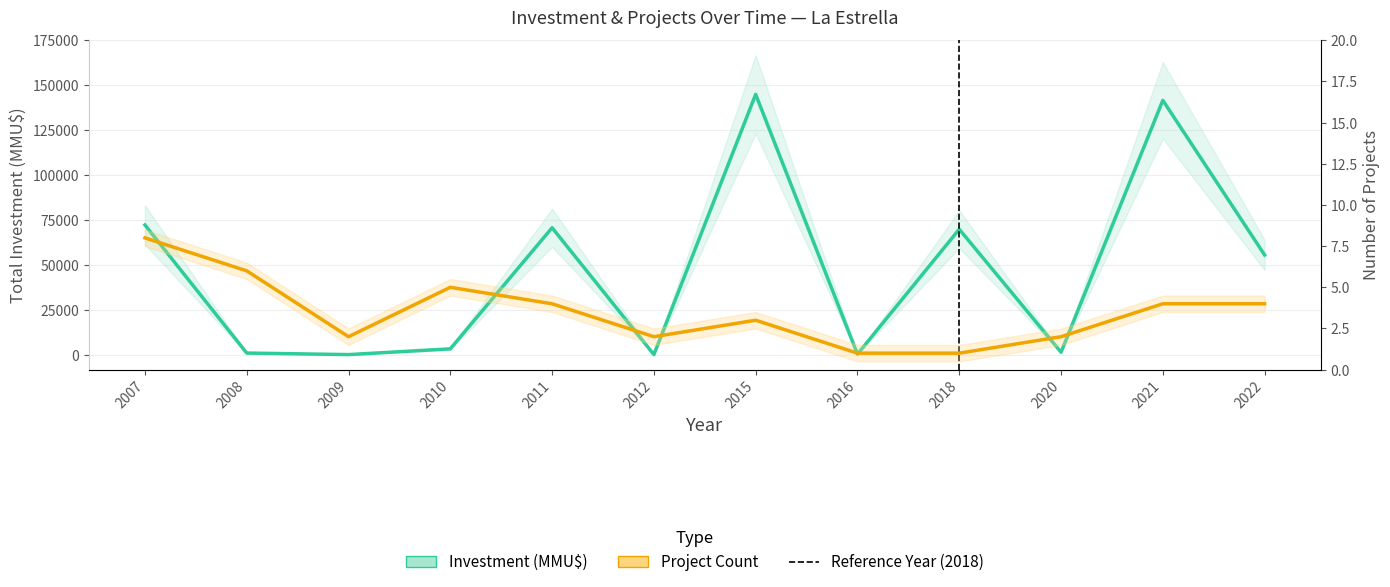

Where is the first local maximum for Project Count?

2010